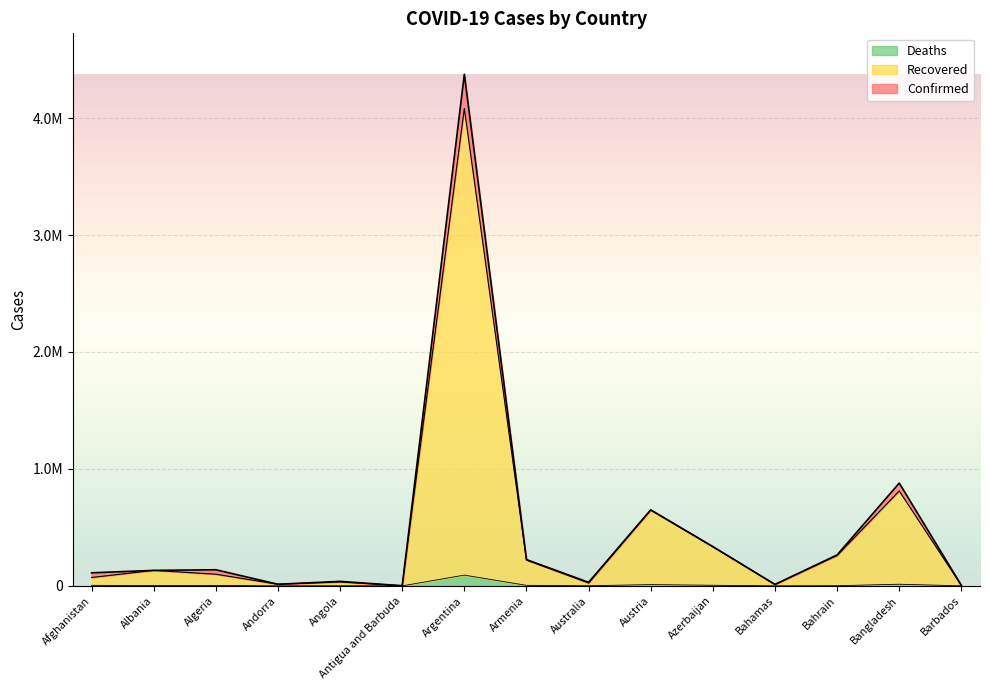

Is it true that Deaths equals 47 at Barbados?

True